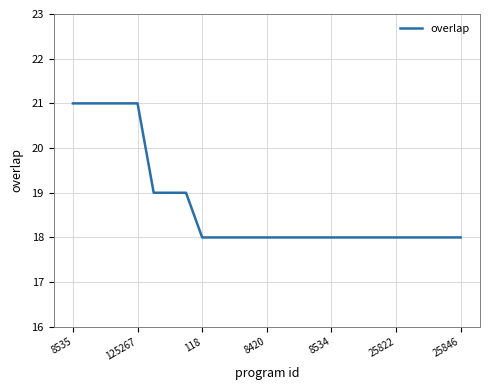

What is the smallest value displayed?

18